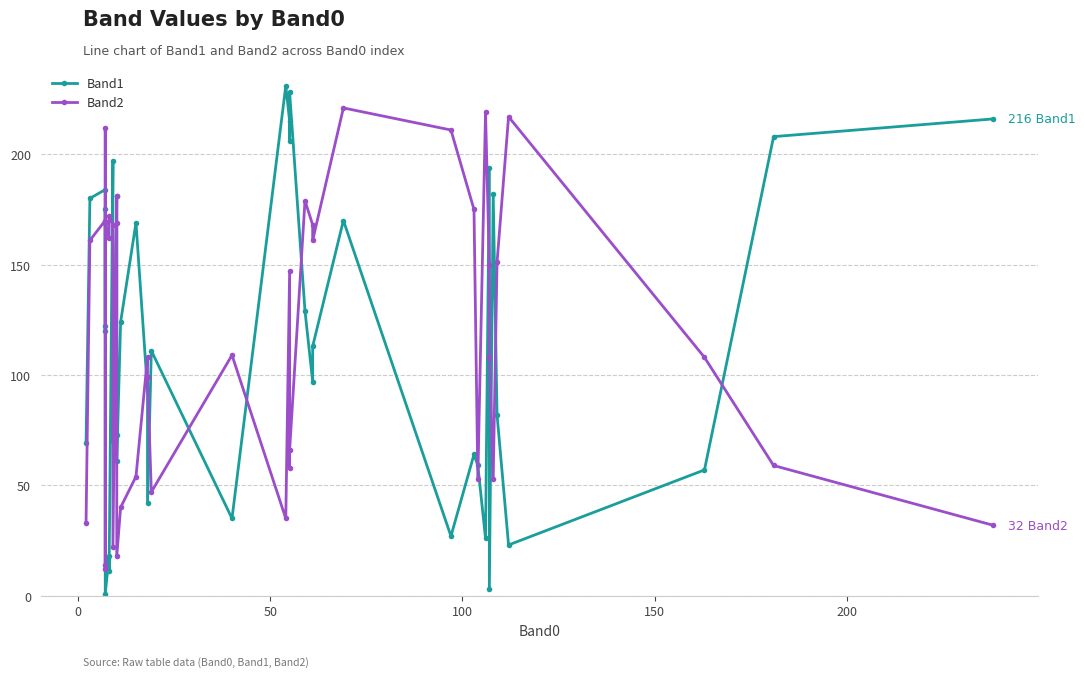

What are all the series names shown in the legend?

Band1, Band2